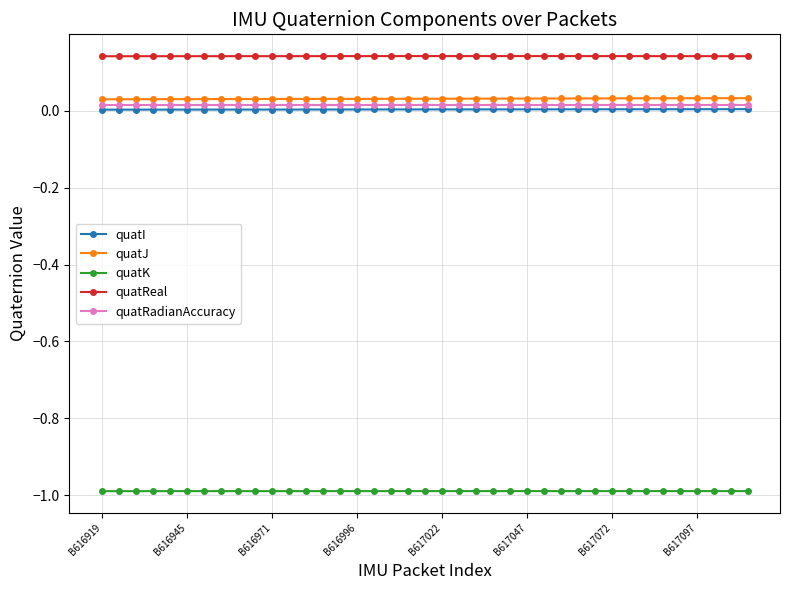

Which series has the largest total across all categories?

quatReal